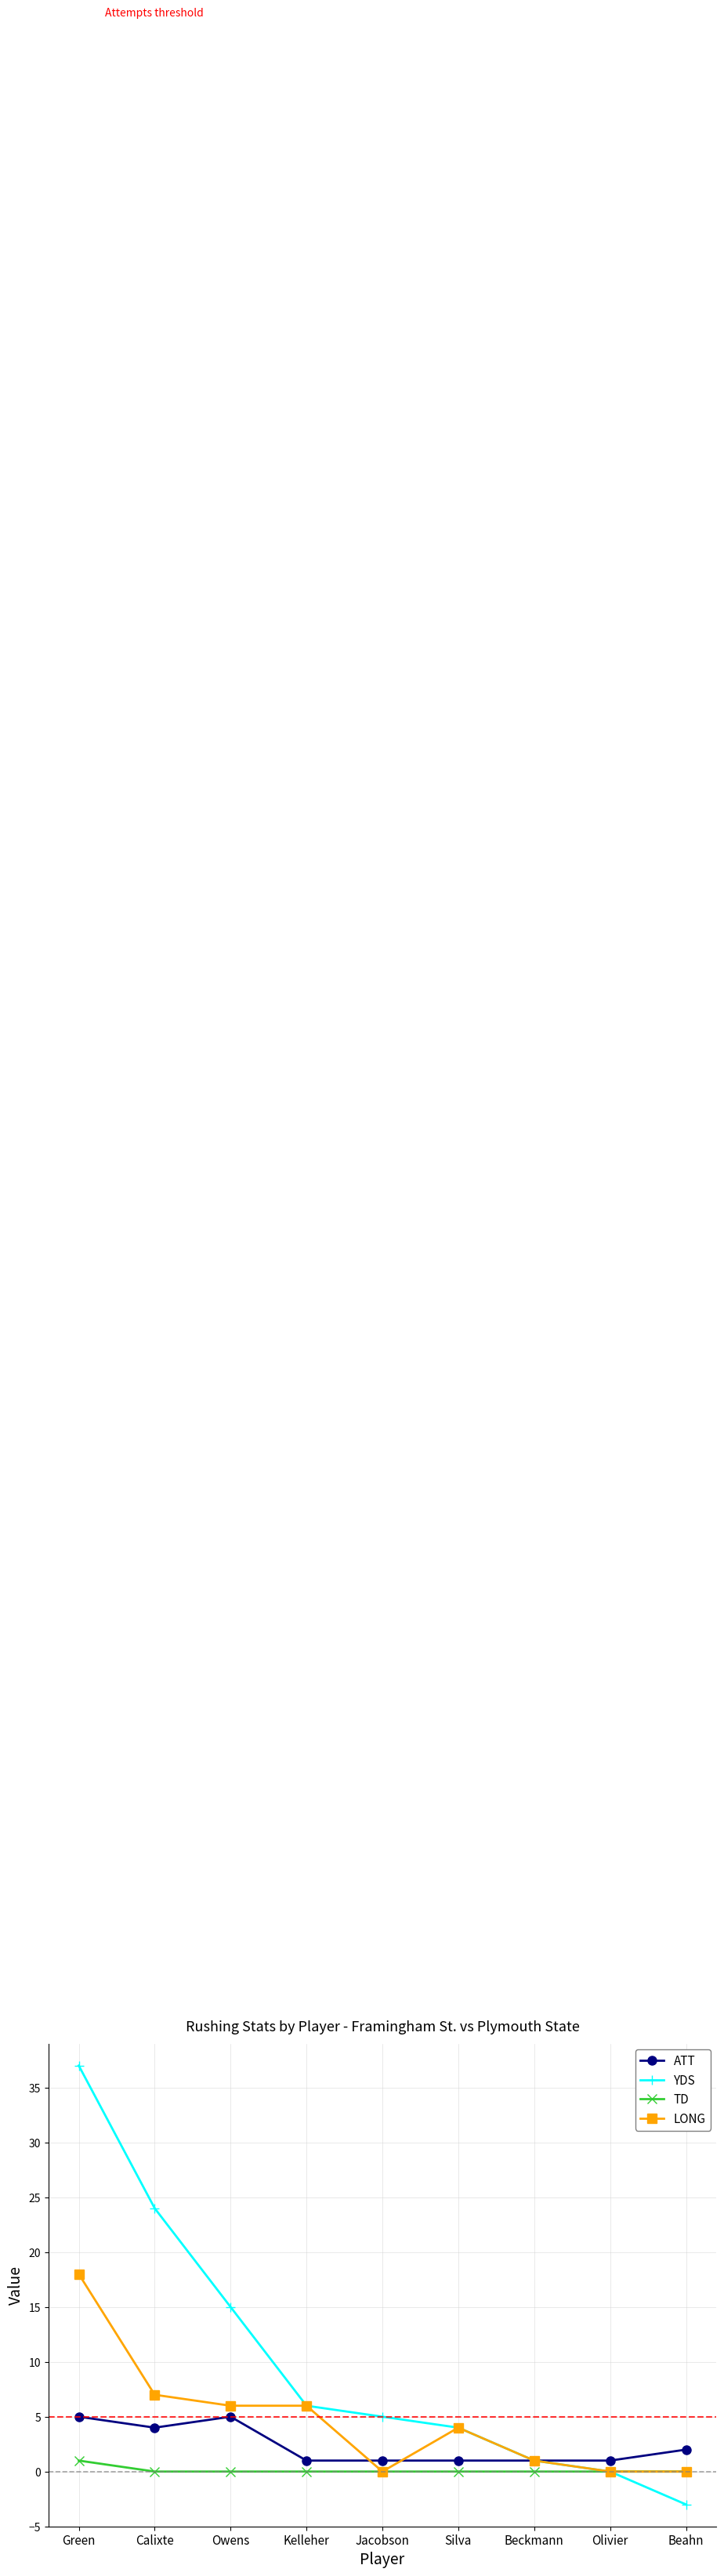

Where is LONG nearest to the value 9?

Calixte